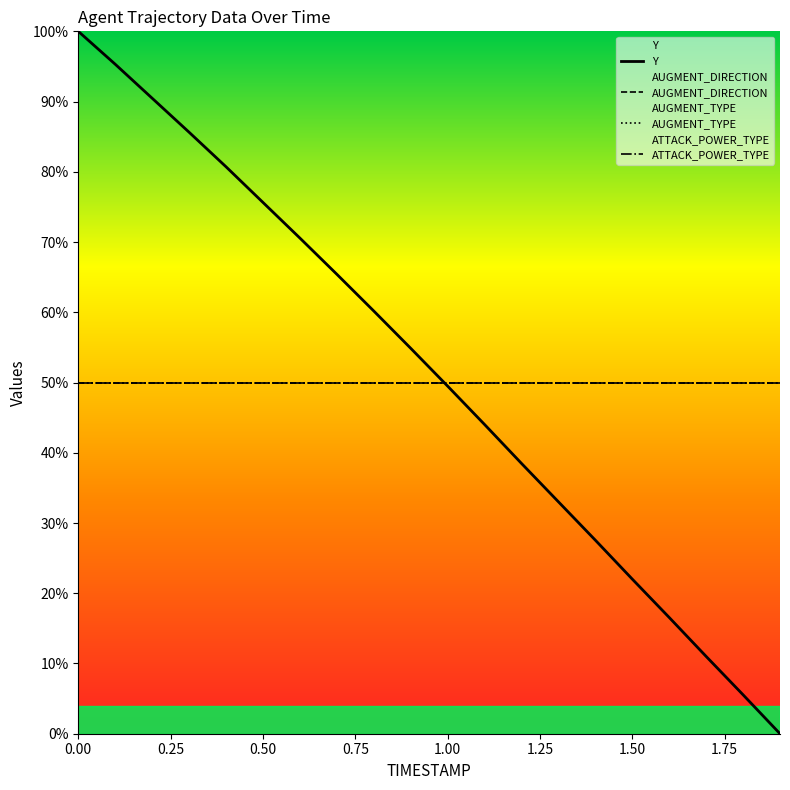

At how many categories does at least one series exceed 69?

7